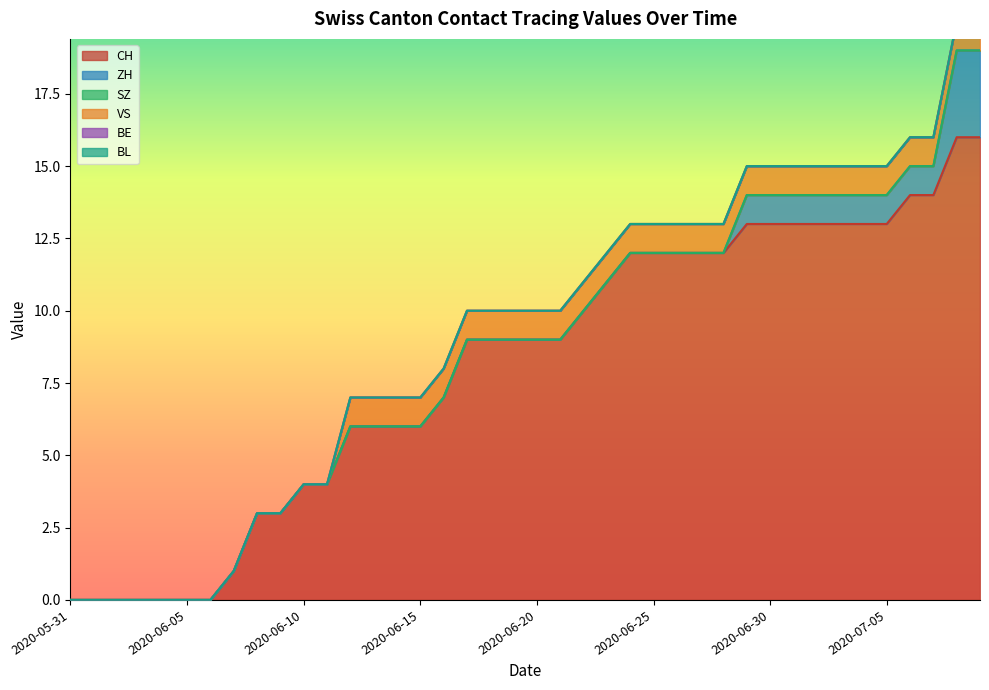

Which series has the widest spread of values?

CH